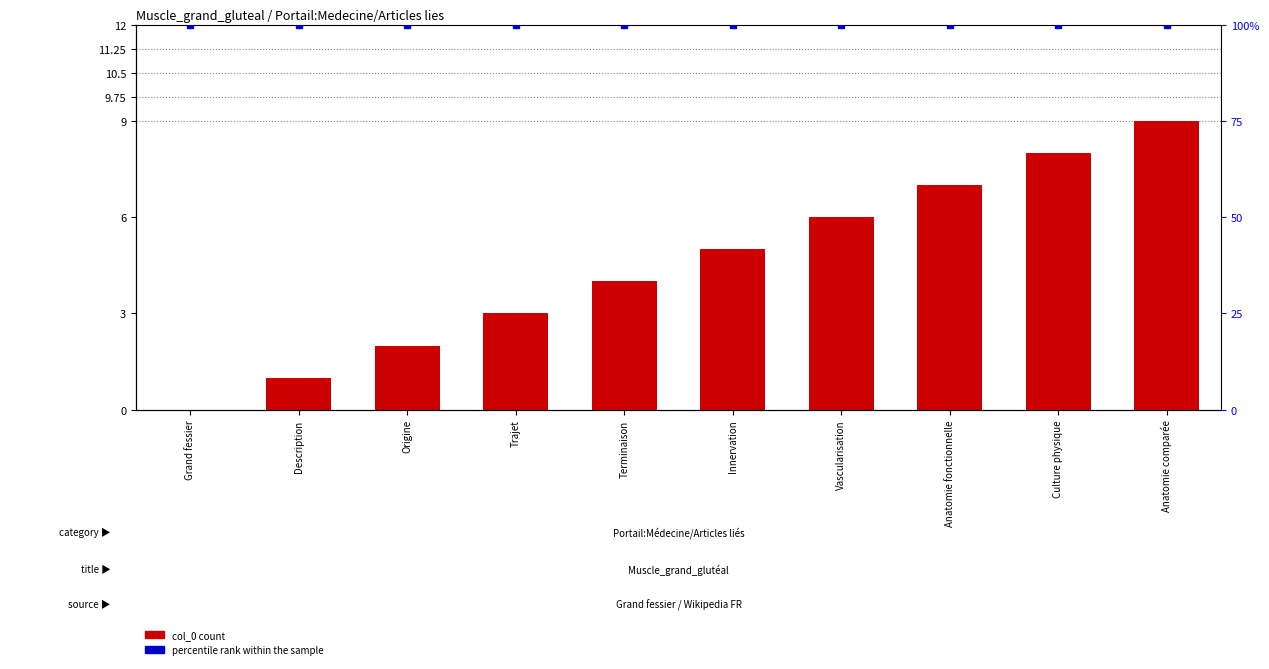

Which has a higher value, Anatomie fonctionnelle or Anatomie comparée?

Anatomie comparée